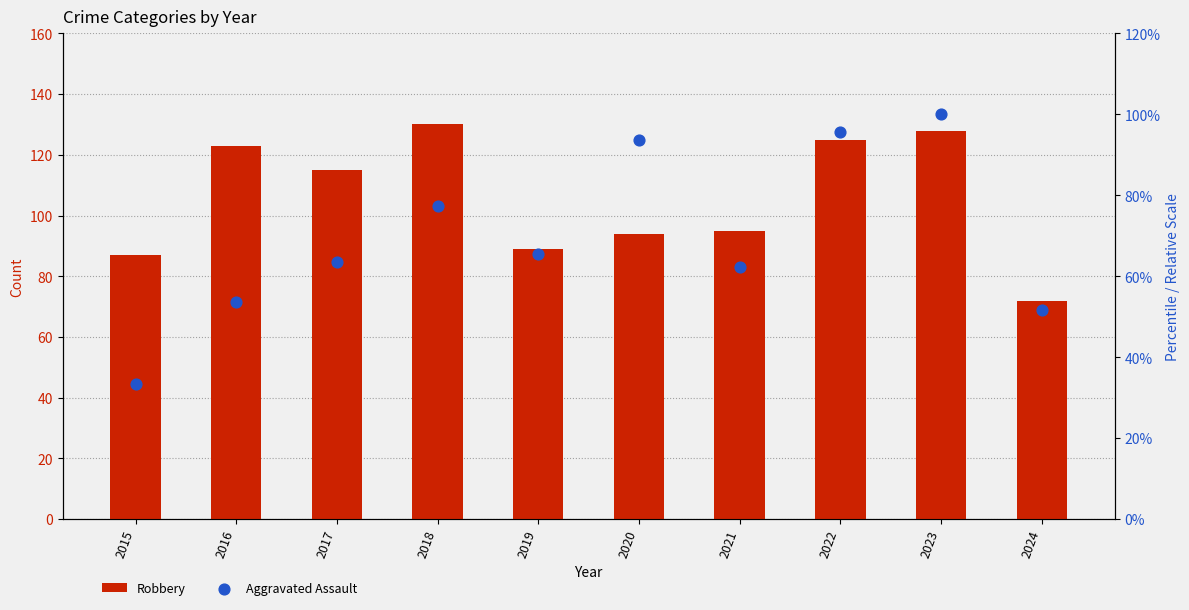

Is the value of Aggravated Assault at 2020 greater than the value of Robbery at 2015?

Yes